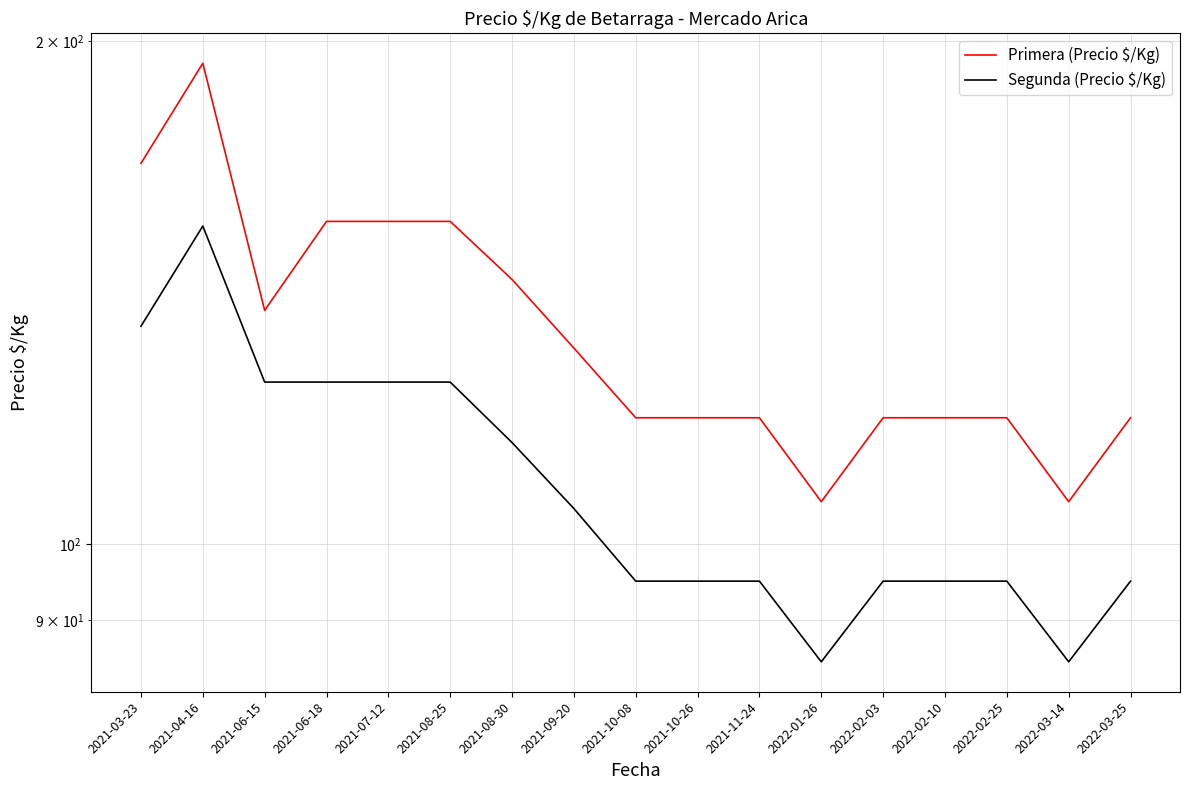

Read the Segunda (Precio $/Kg) value at 2022-03-14, to the nearest 5.

85